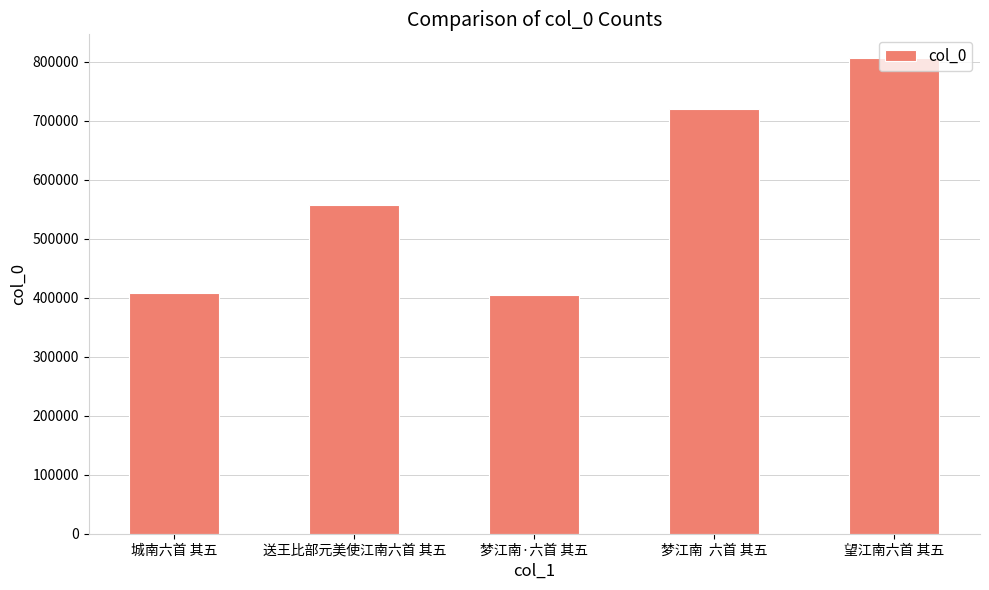

How many bars are there in total?

5